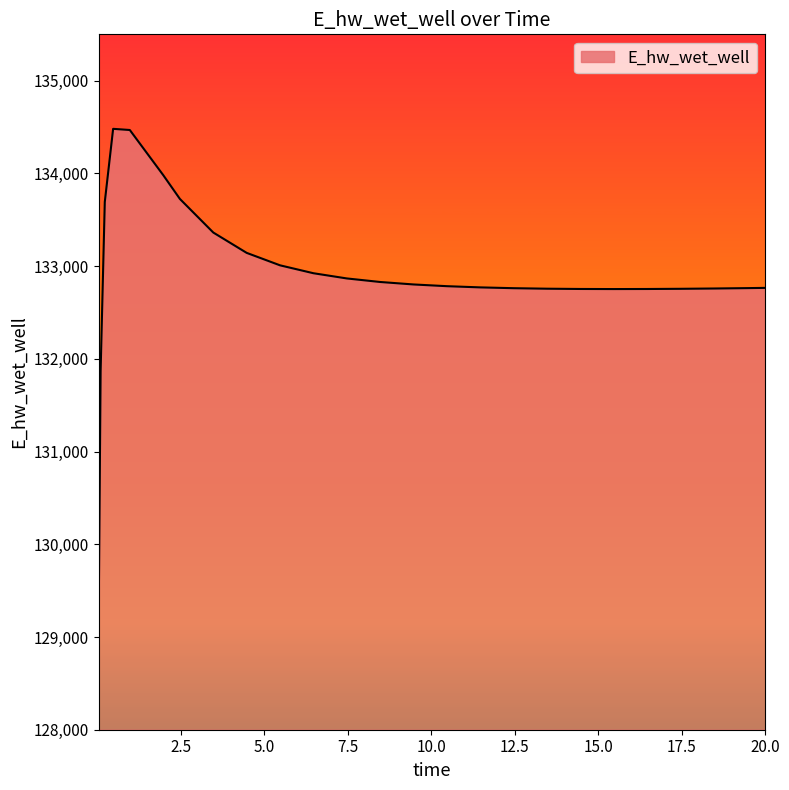

What is the smallest value displayed?

129015.6